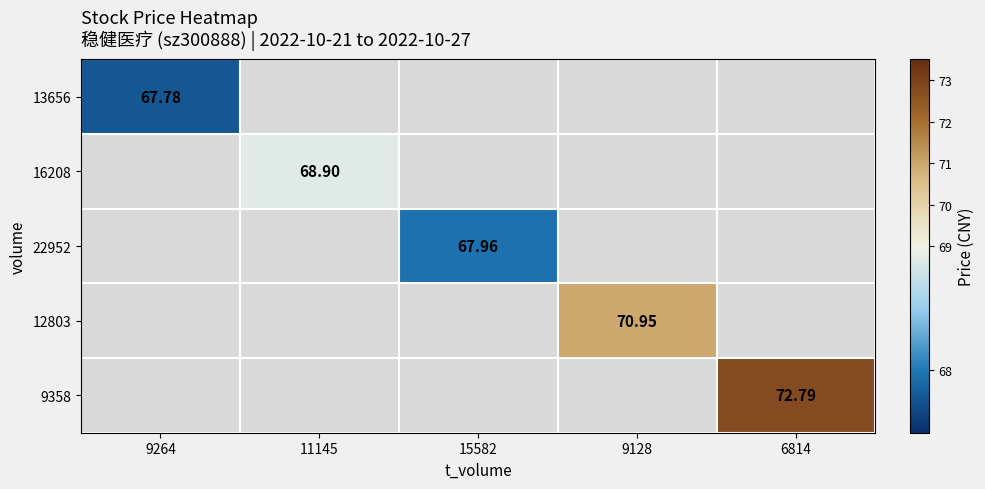

Which label corresponds to the largest value in the chart?

6814